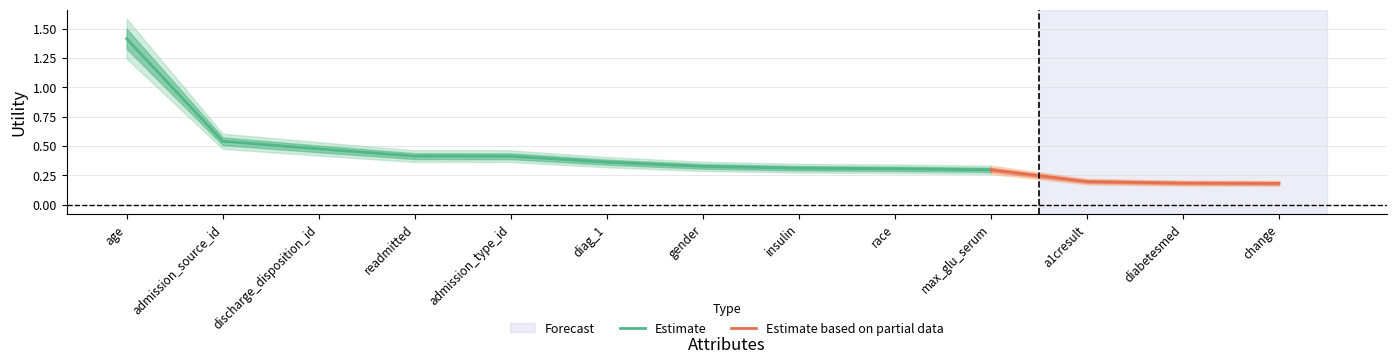

What value does the data have at diabetesmed?

0.2